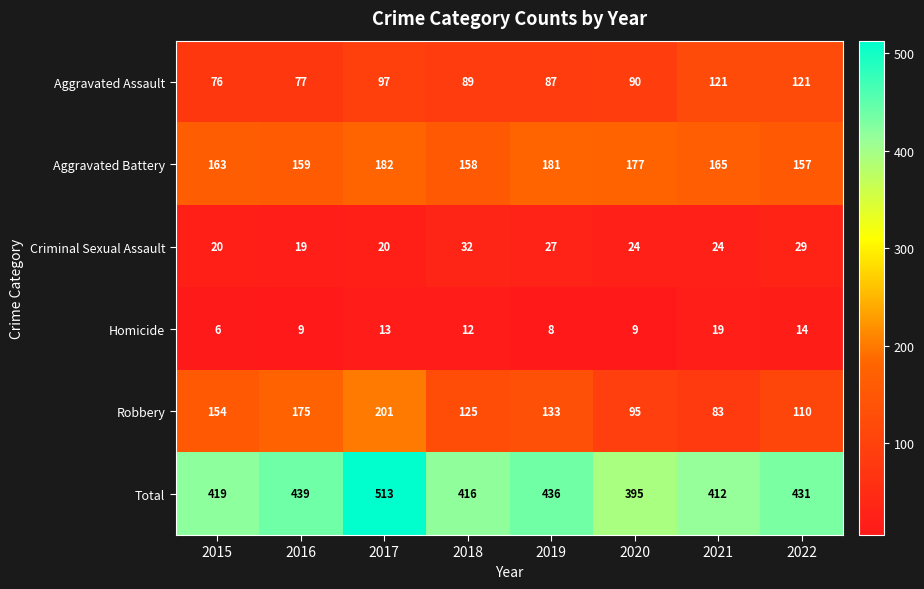

What is the total value across all series at 2022?

862